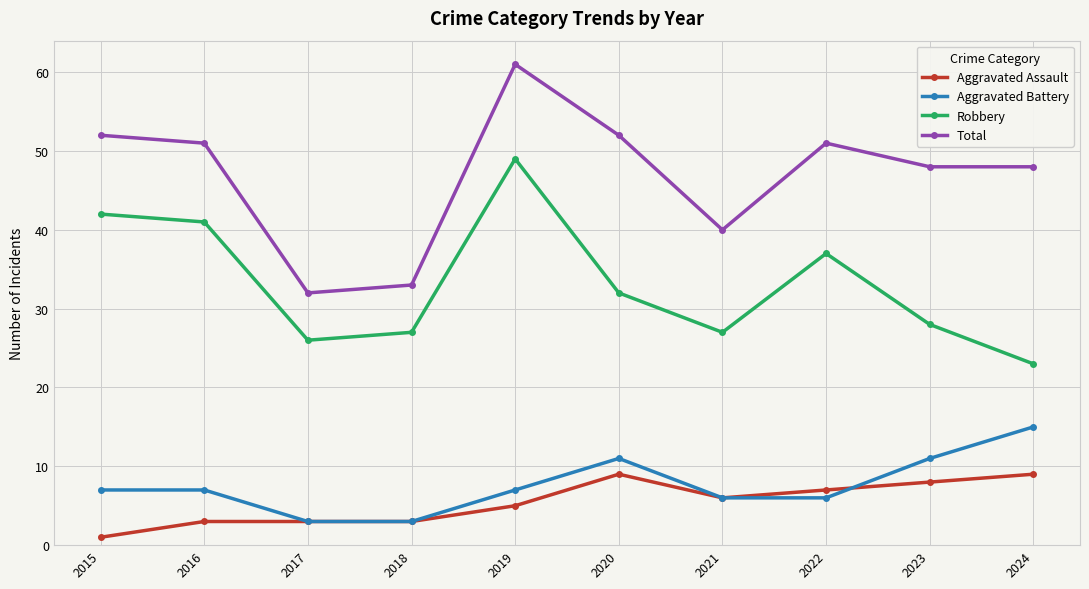

True or false: Total and Aggravated Battery cross at least once.

False